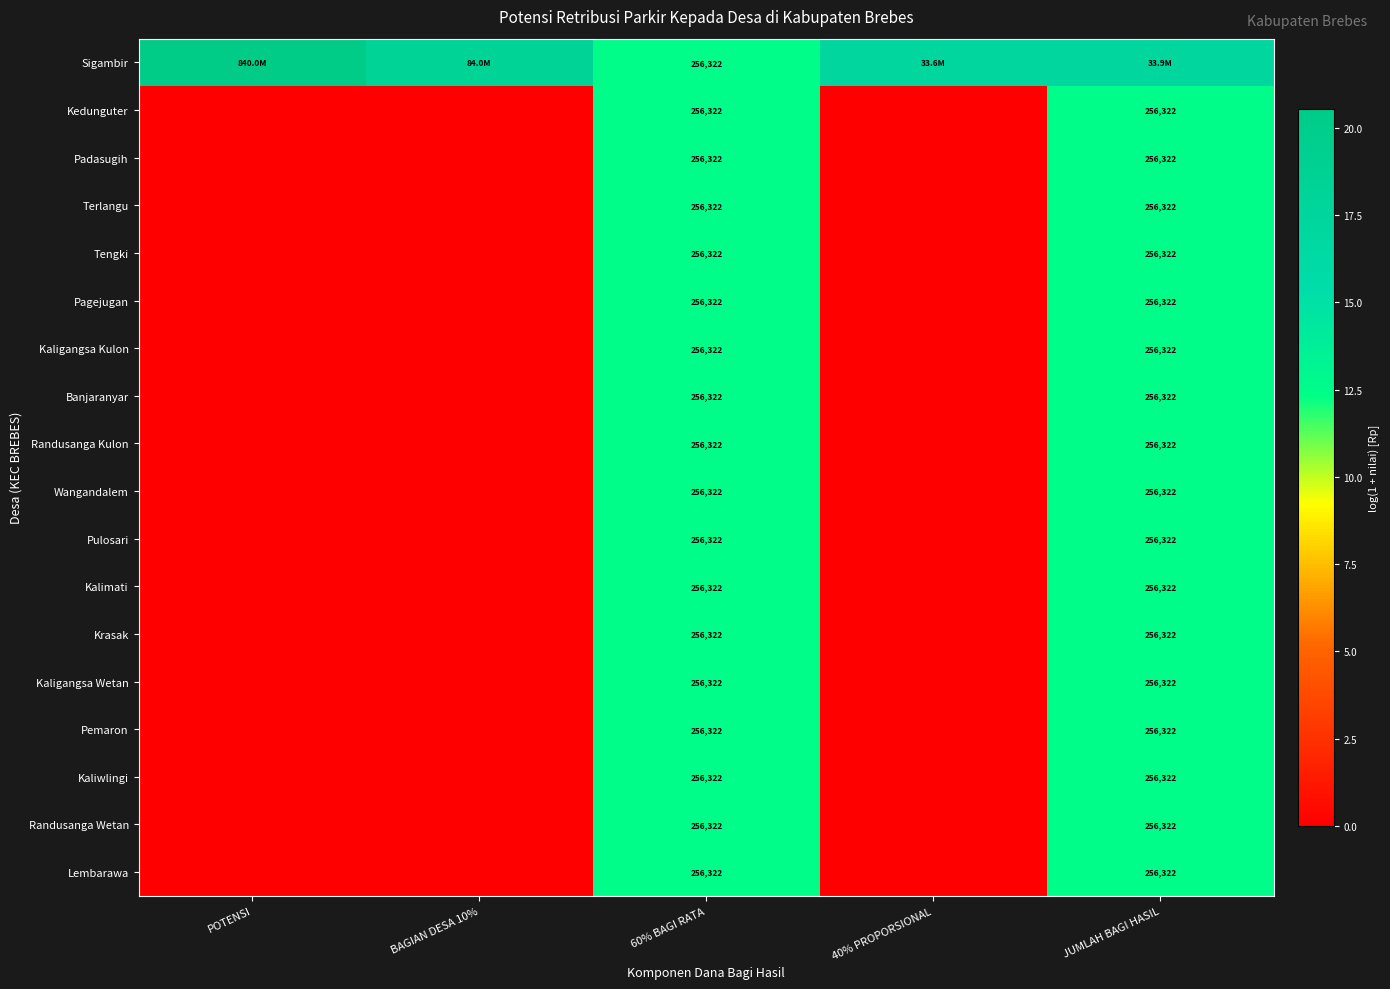

Which category has the highest value in the Sigambir series?

POTENSI